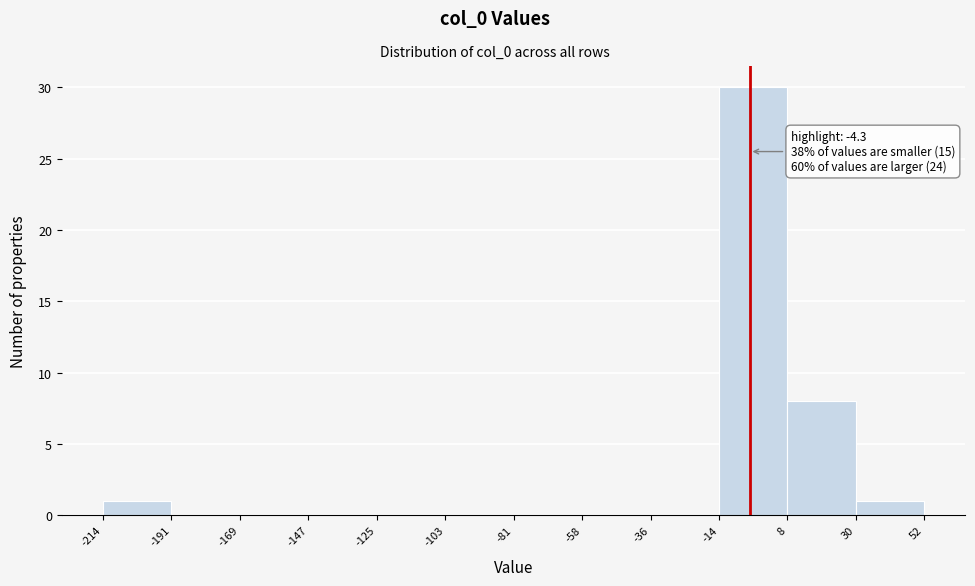

Which range on the x-axis has the tallest bar?

-14 to 8